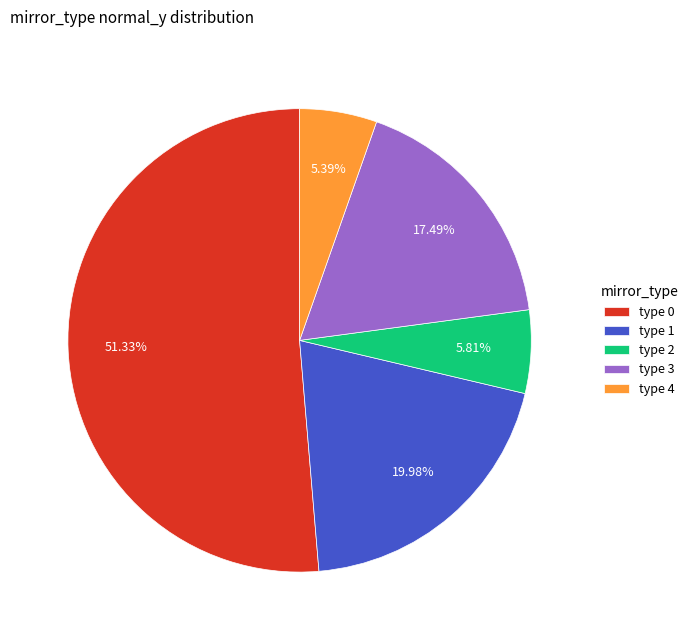

Approximately how many times larger is the value at type 3 compared to type 4?

3.2